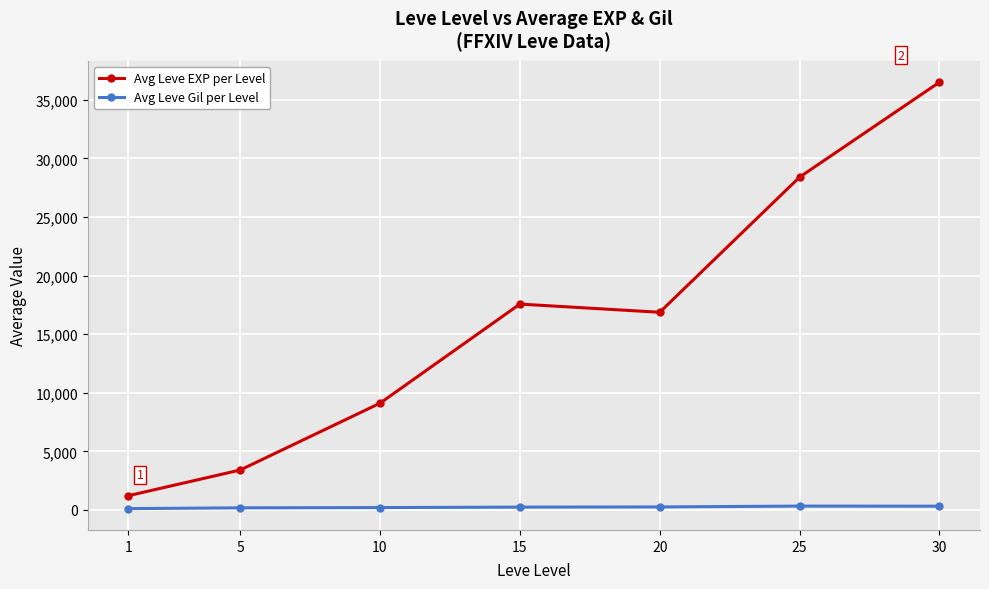

Which series has the widest spread of values?

Avg Leve EXP per Level